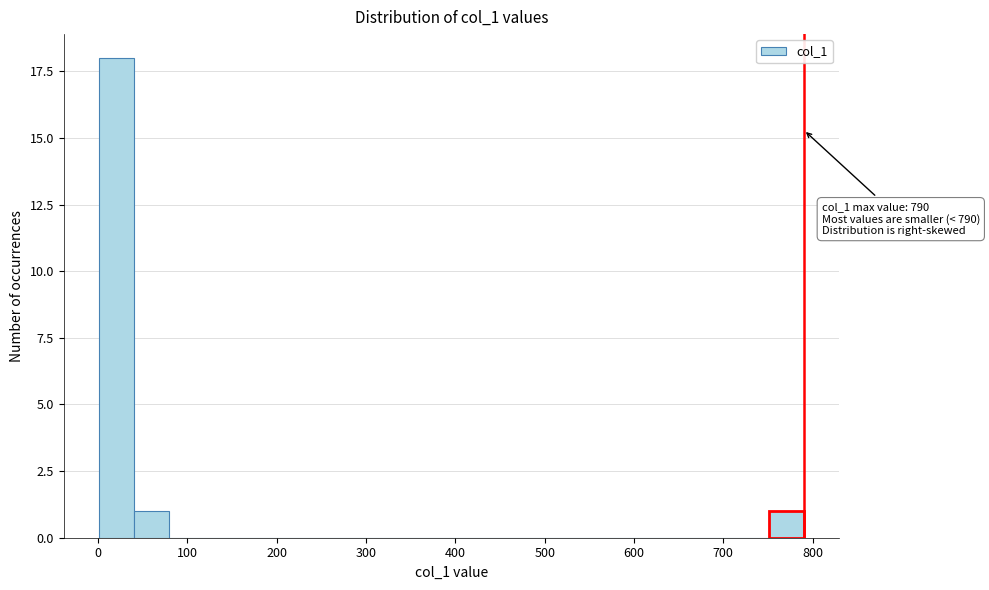

Read against the x-axis, roughly where is the centre of the tallest bar?

20